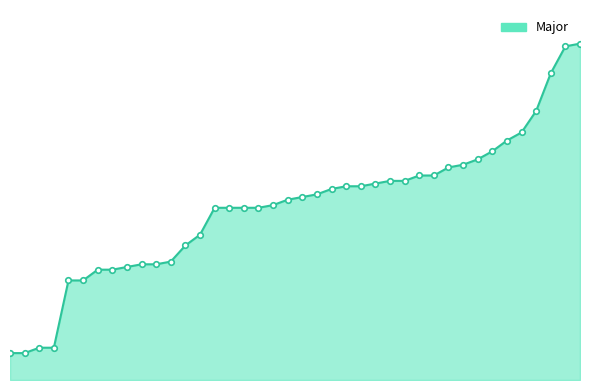

Is this an area chart (filled region under the line)?

Yes